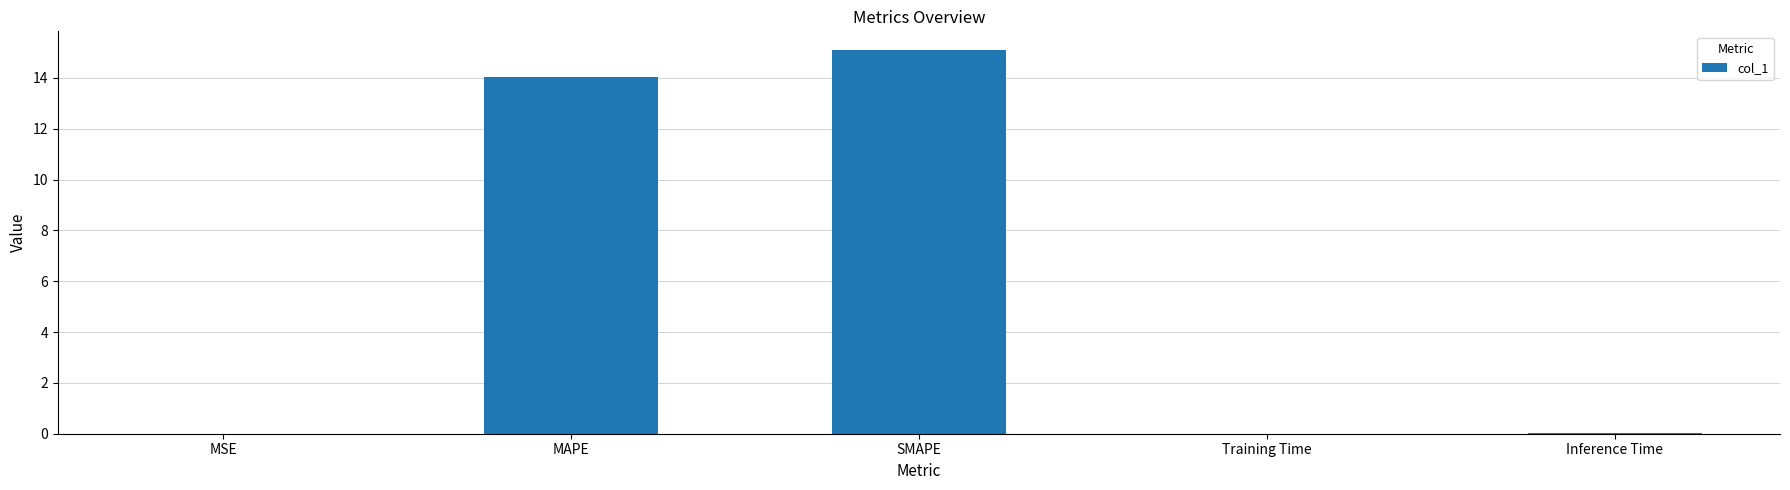

True or false: the data shows 0.0 at MSE.

True